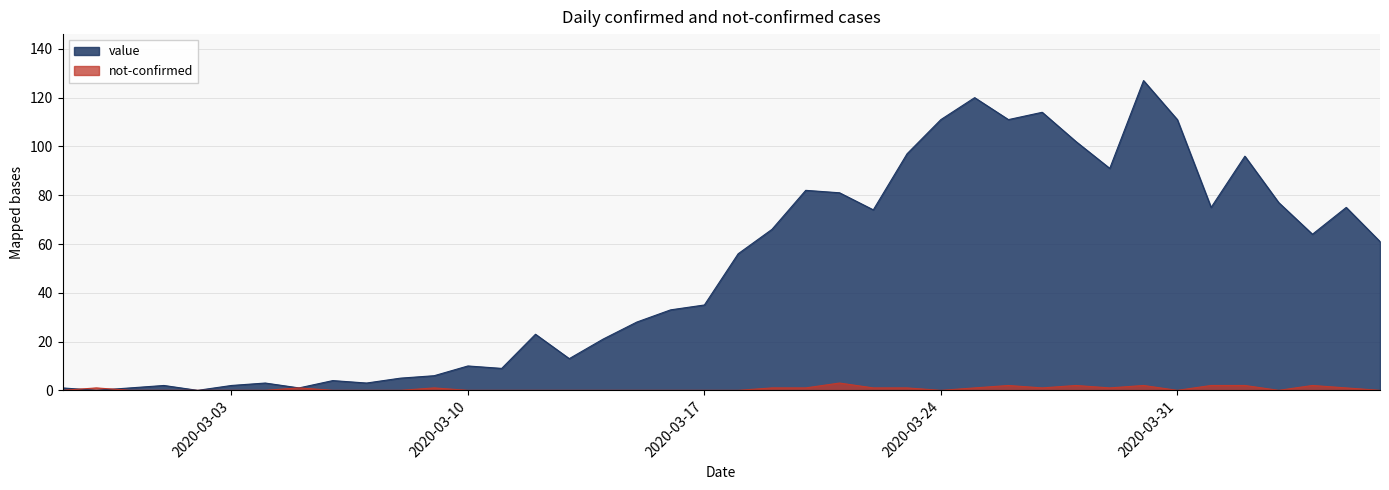

True or false: value has a value of 81 at 2020-03-21.

True